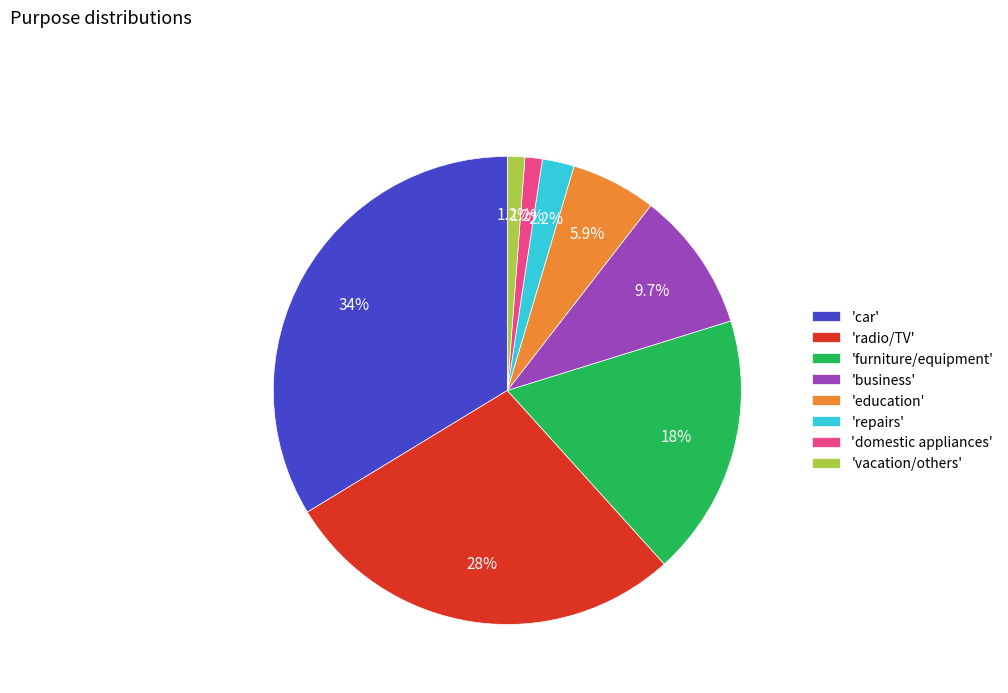

What is the ratio of the value at 'furniture/equipment' to the value at 'education'?

3.1